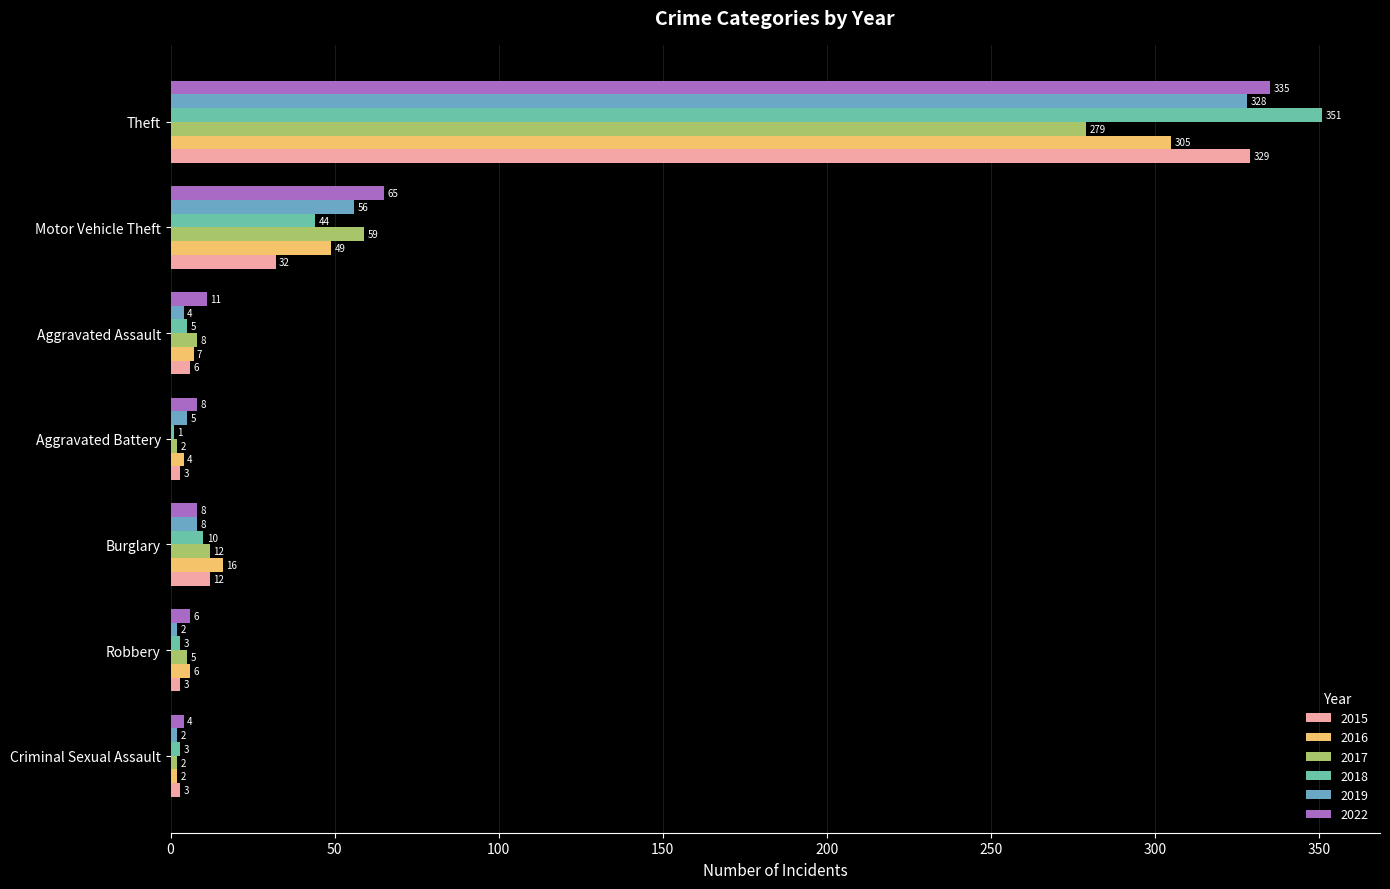

At which label does 2019 reach its peak?

Theft